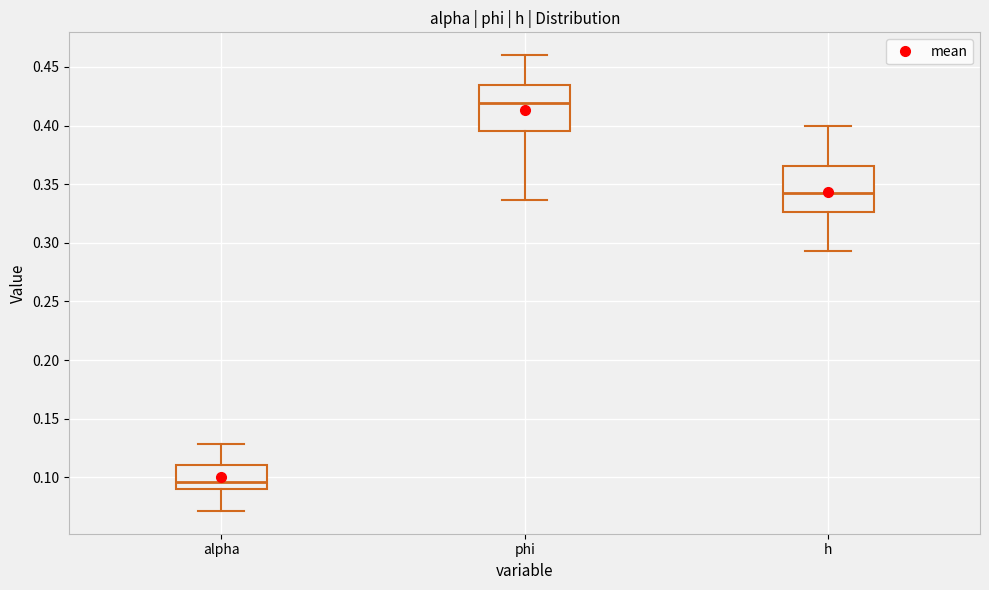

Reading left to right, transcribe this box plot: for each box, give where its median line is, the range the box spans, and where its two whiskers end, as read against the y-axis. The values are not printed on the chart, so give them approximately, as read against the axis.

alpha: median 0.095, box 0.090 to 0.110, whiskers 0.070 to 0.130
phi: median 0.420, box 0.395 to 0.435, whiskers 0.335 to 0.460
h: median 0.340, box 0.325 to 0.365, whiskers 0.295 to 0.400